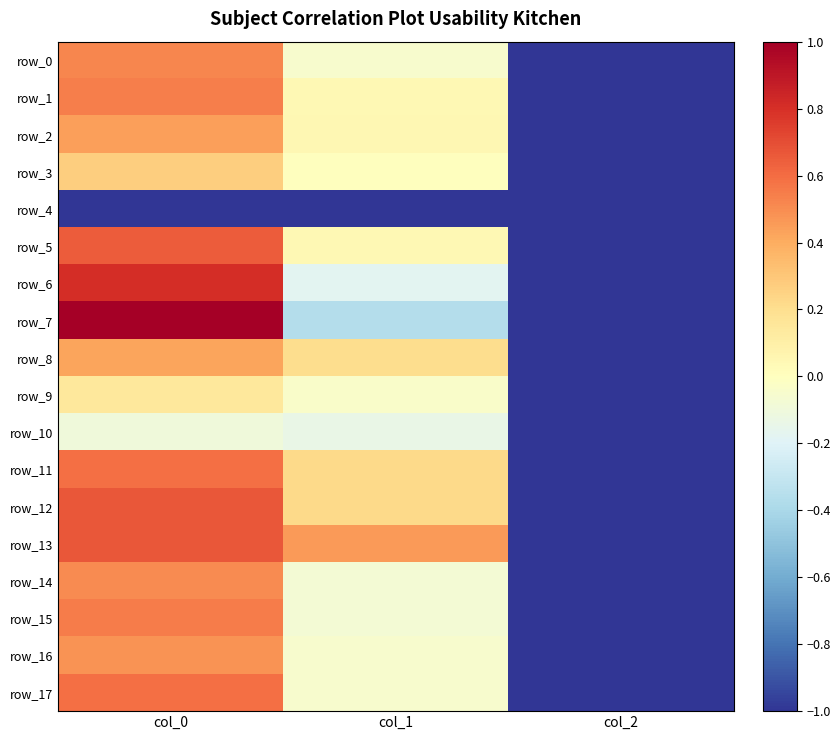

At which label does row_0 reach its peak?

col_0